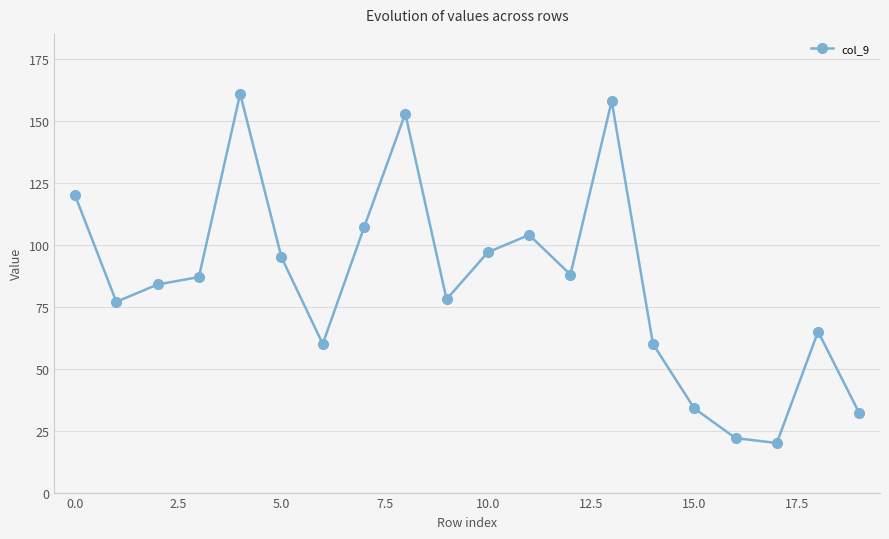

True or false: the data has more than 0 interior local peaks.

True